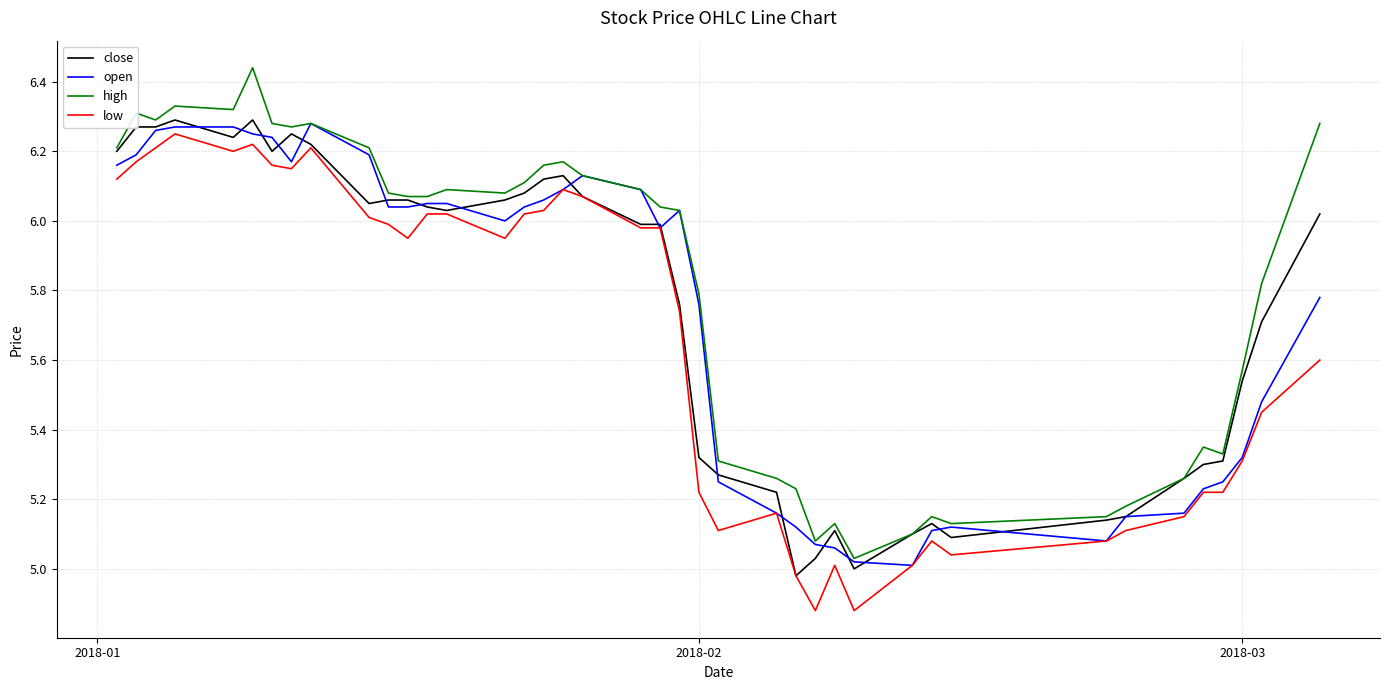

True or false: low and high cross at least once.

False